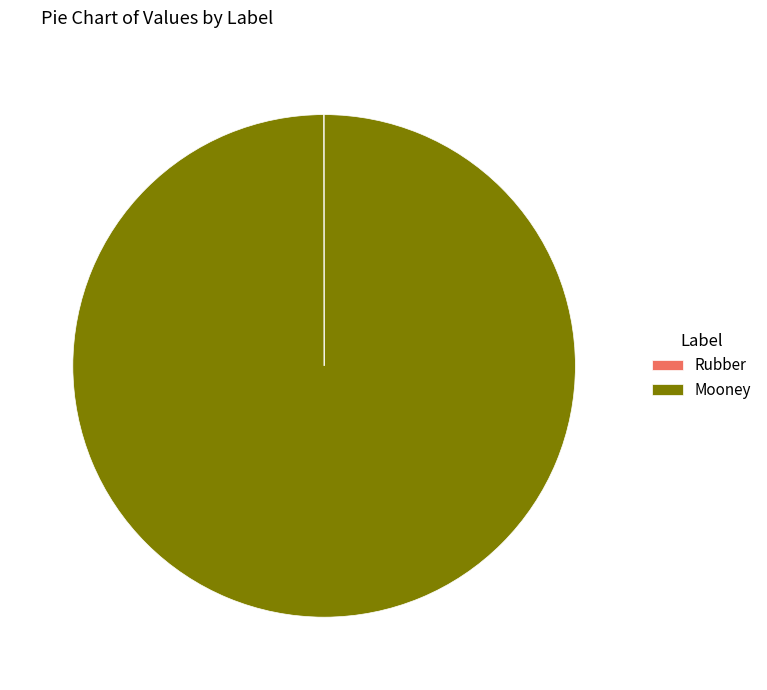

Which category has the biggest portion of the pie?

Mooney